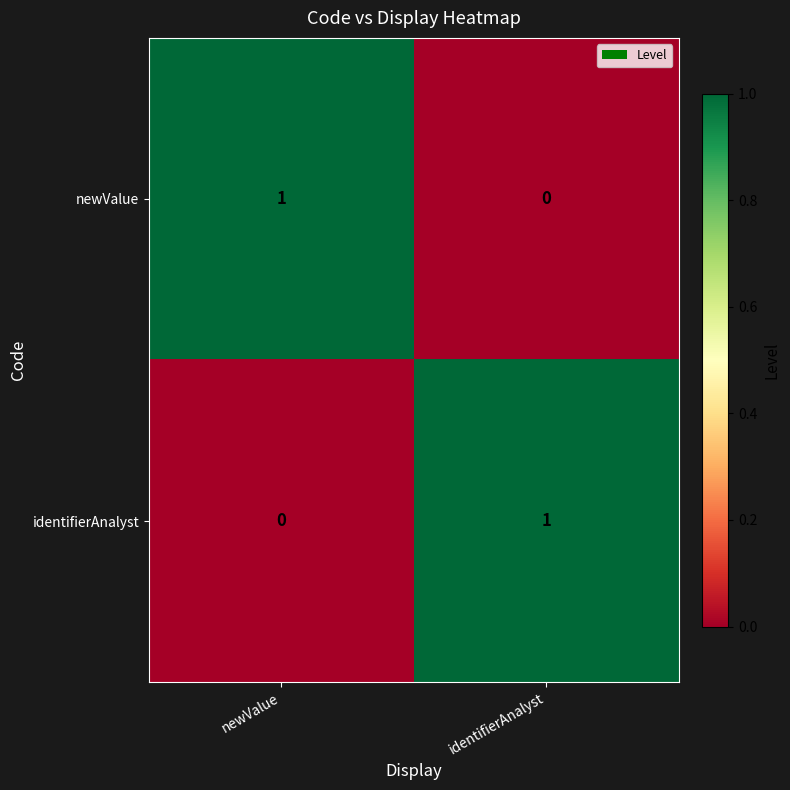

True or false: identifierAnalyst has a value of 0 at newValue.

True